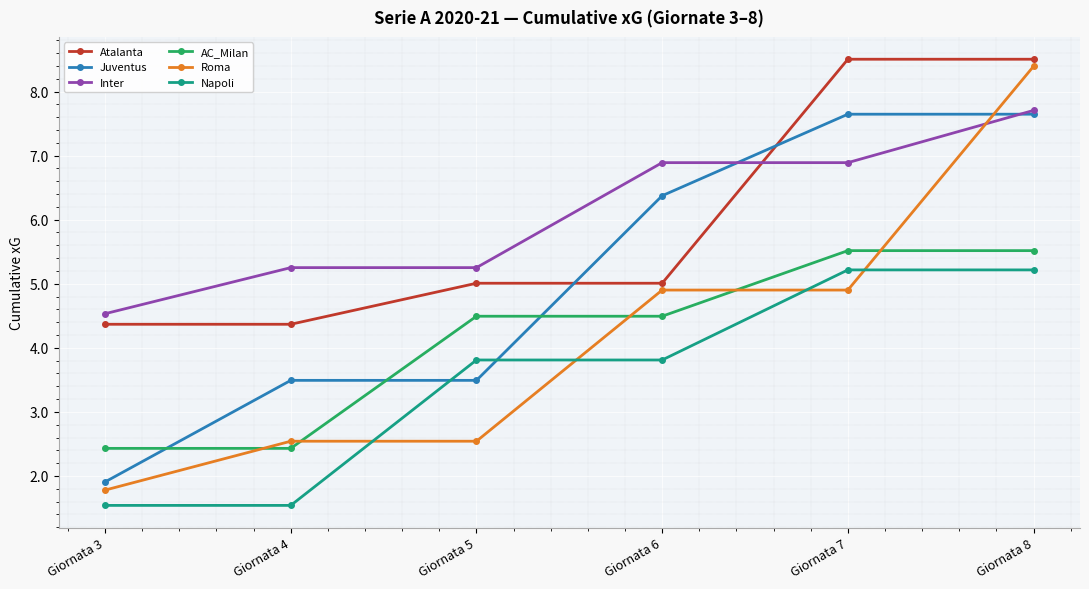

Which series changed the most between Giornata 7 and Giornata 8?

Roma